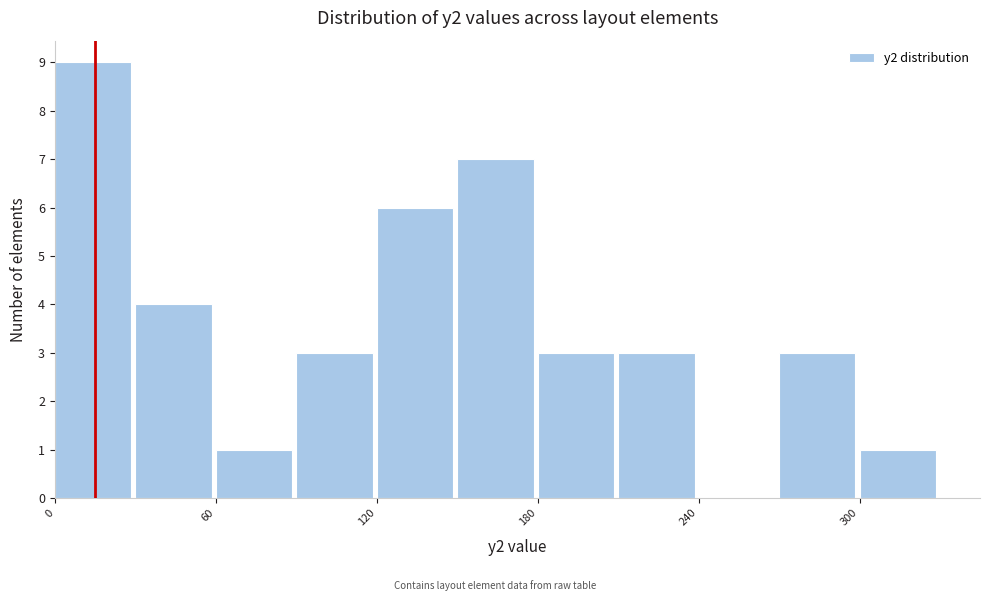

Around what value on the x-axis is the tallest bar? Give the approximate position of its centre, as read against the axis.

10